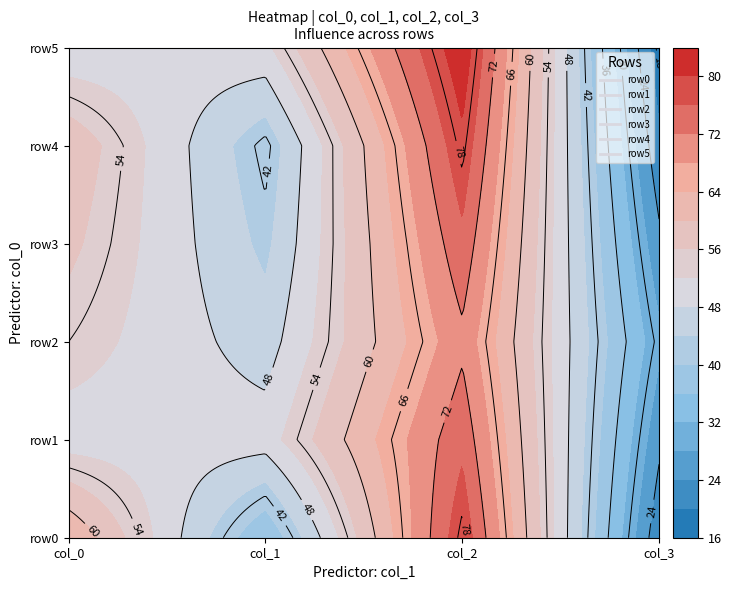

What is the maximum value for row2?

71